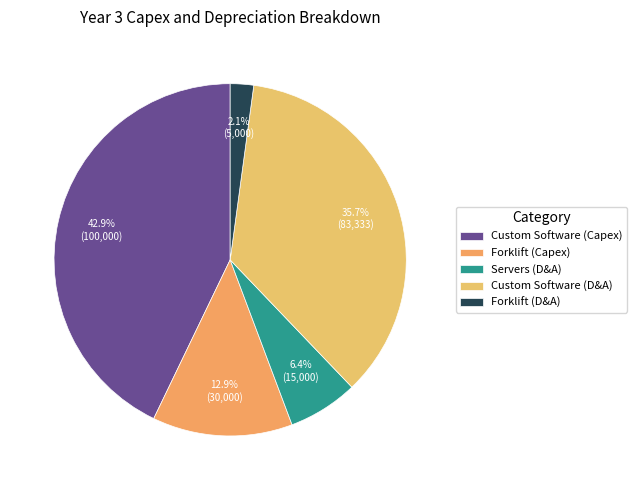

True or false: Custom Software (Capex) accounts for 43% of the total.

True